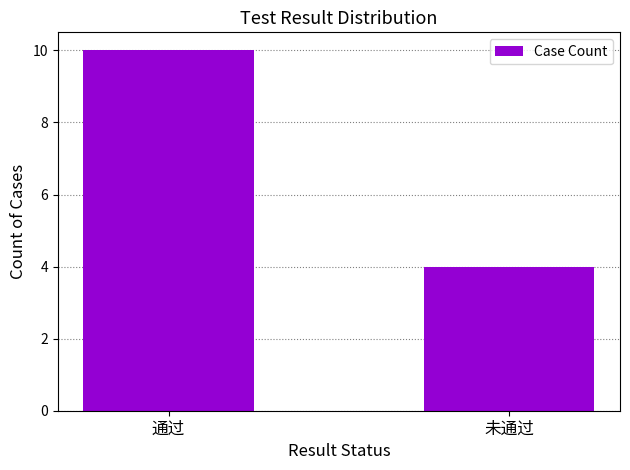

Rank the categories by value from lowest to highest.

未通过, 通过